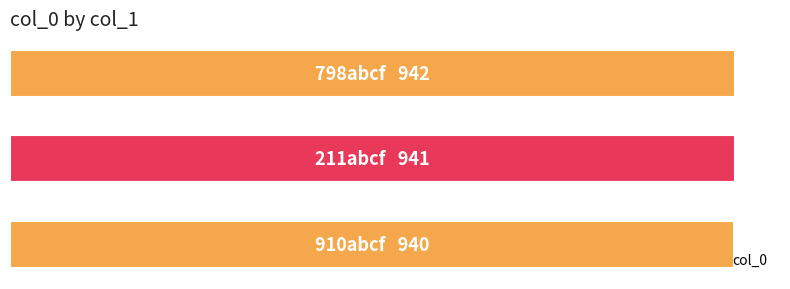

Does the chart contain any negative values?

No